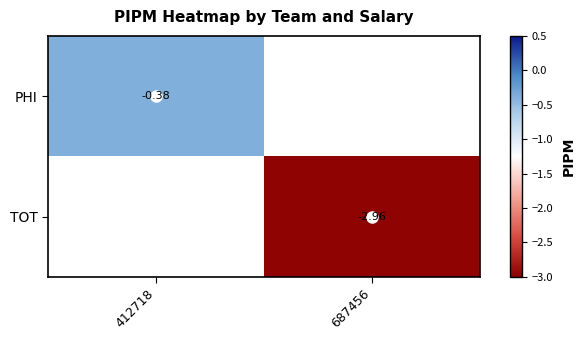

The TOT series shows -3.0 at 687456. True or false?

True